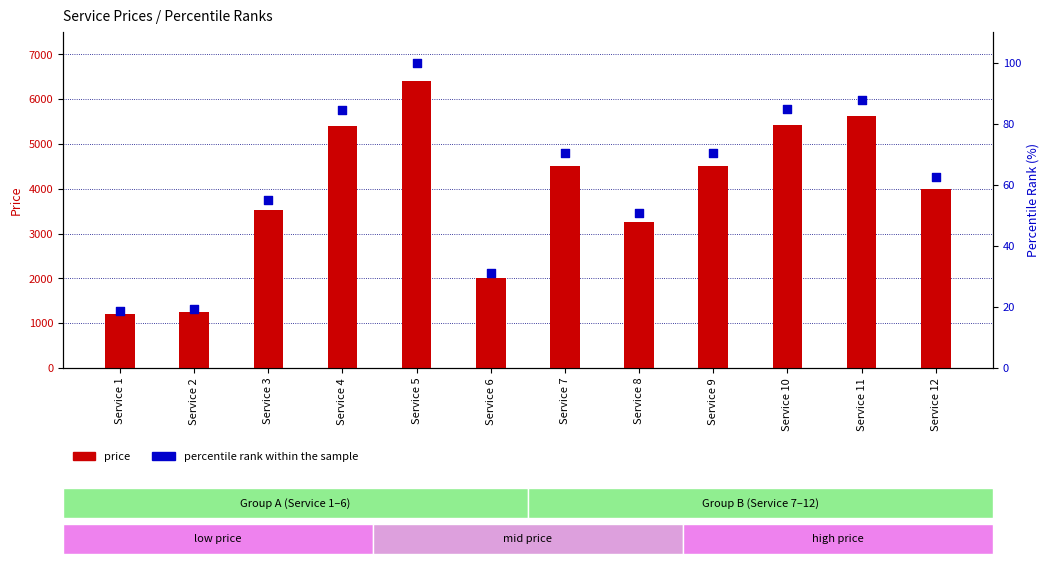

Is the value of percentile rank within the sample at Service 4 greater than the value of price at Service 1?

No